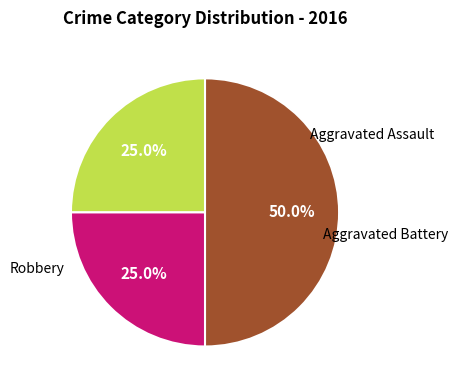

How many slices are in this pie chart?

3